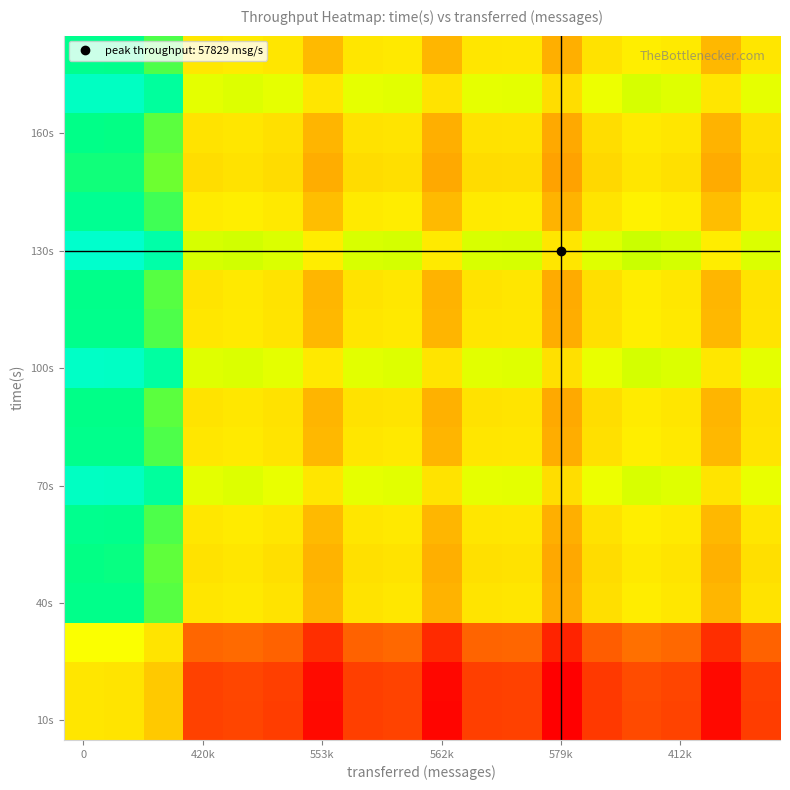

At how many categories does at least one series exceed 0?

17